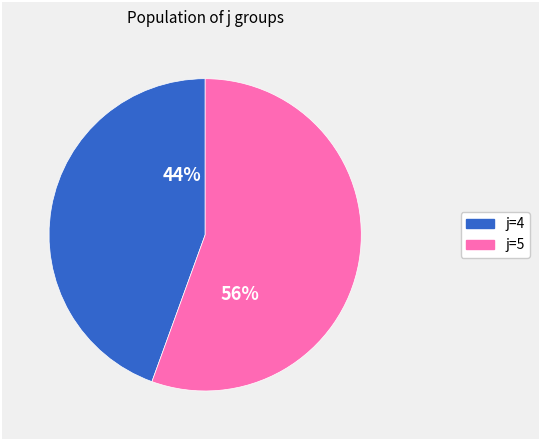

To the nearest percent, what percentage of the pie is j=5?

56%